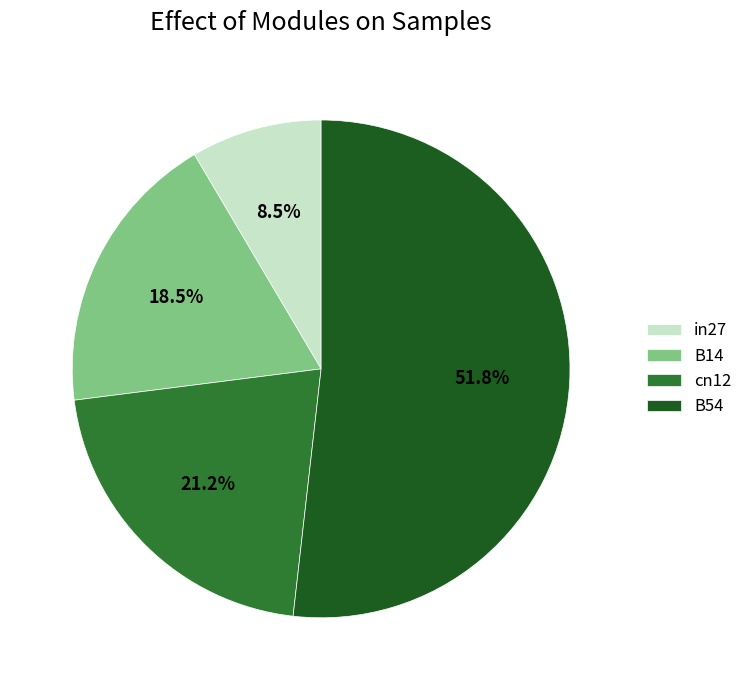

To the nearest percent, what percentage of the pie is B54?

52%